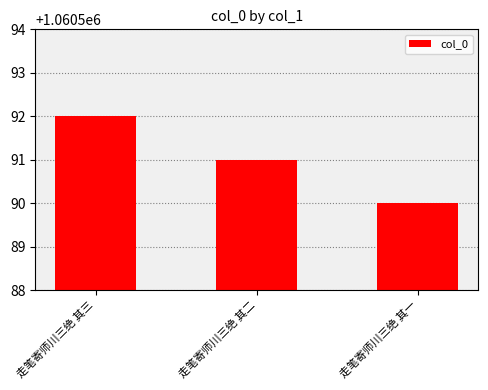

What position from the right is 走笔寄师川三绝 其二?

2